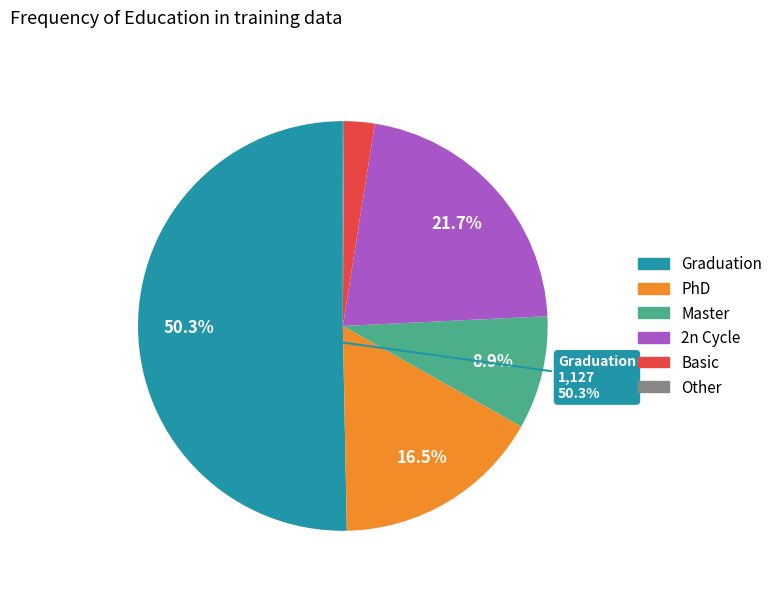

What is the largest slice in the pie chart?

Graduation